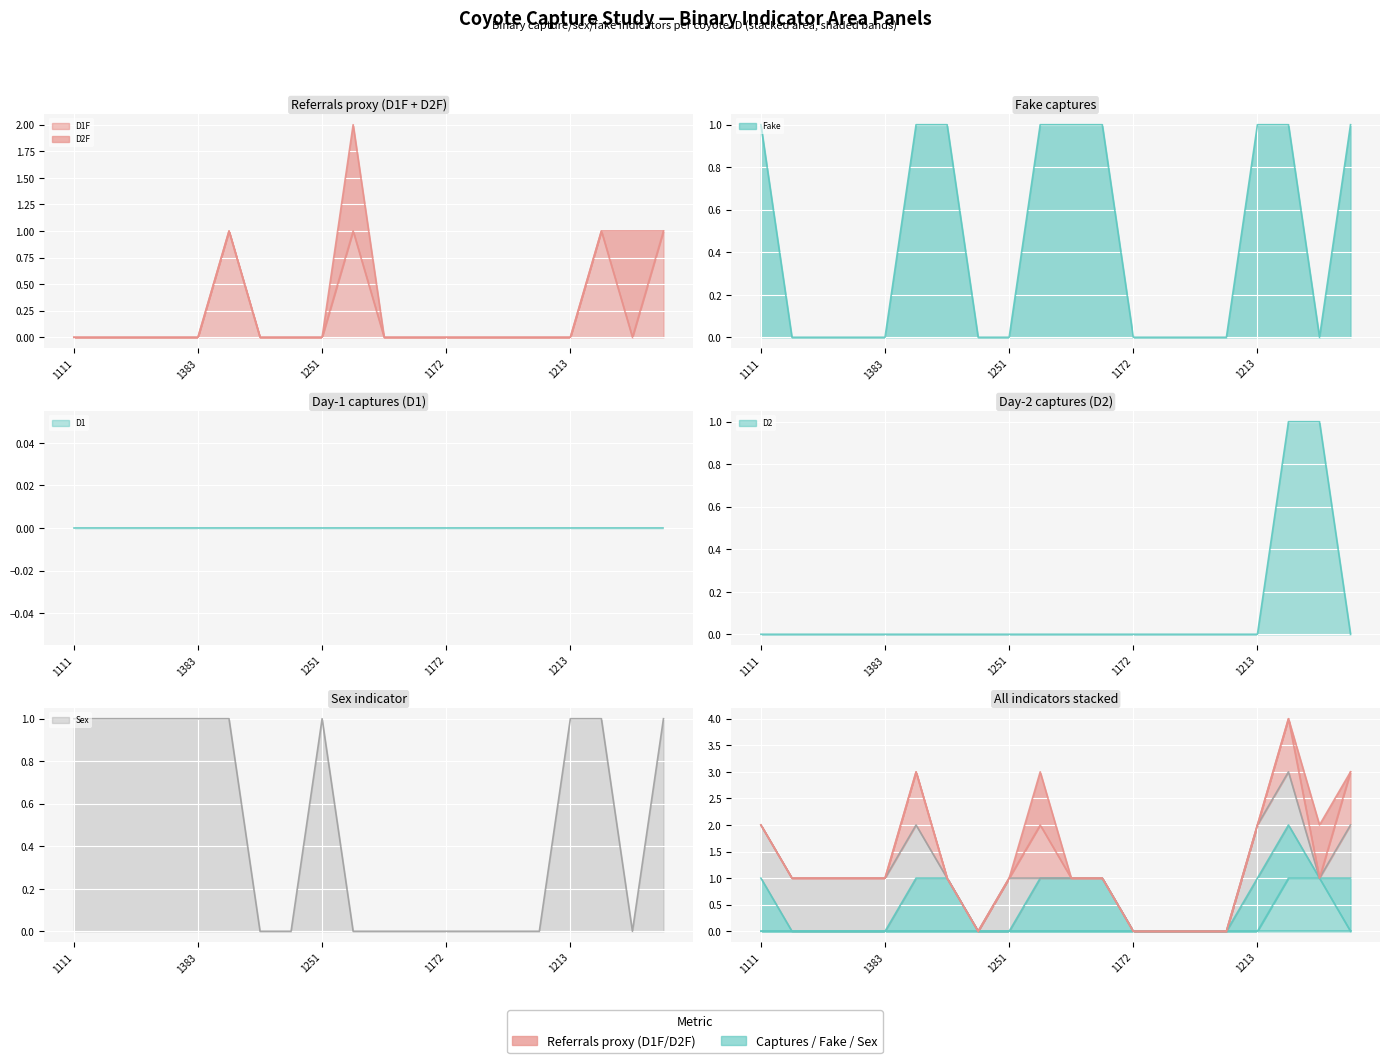

What is the spread (max minus min) of values at 1221?

1